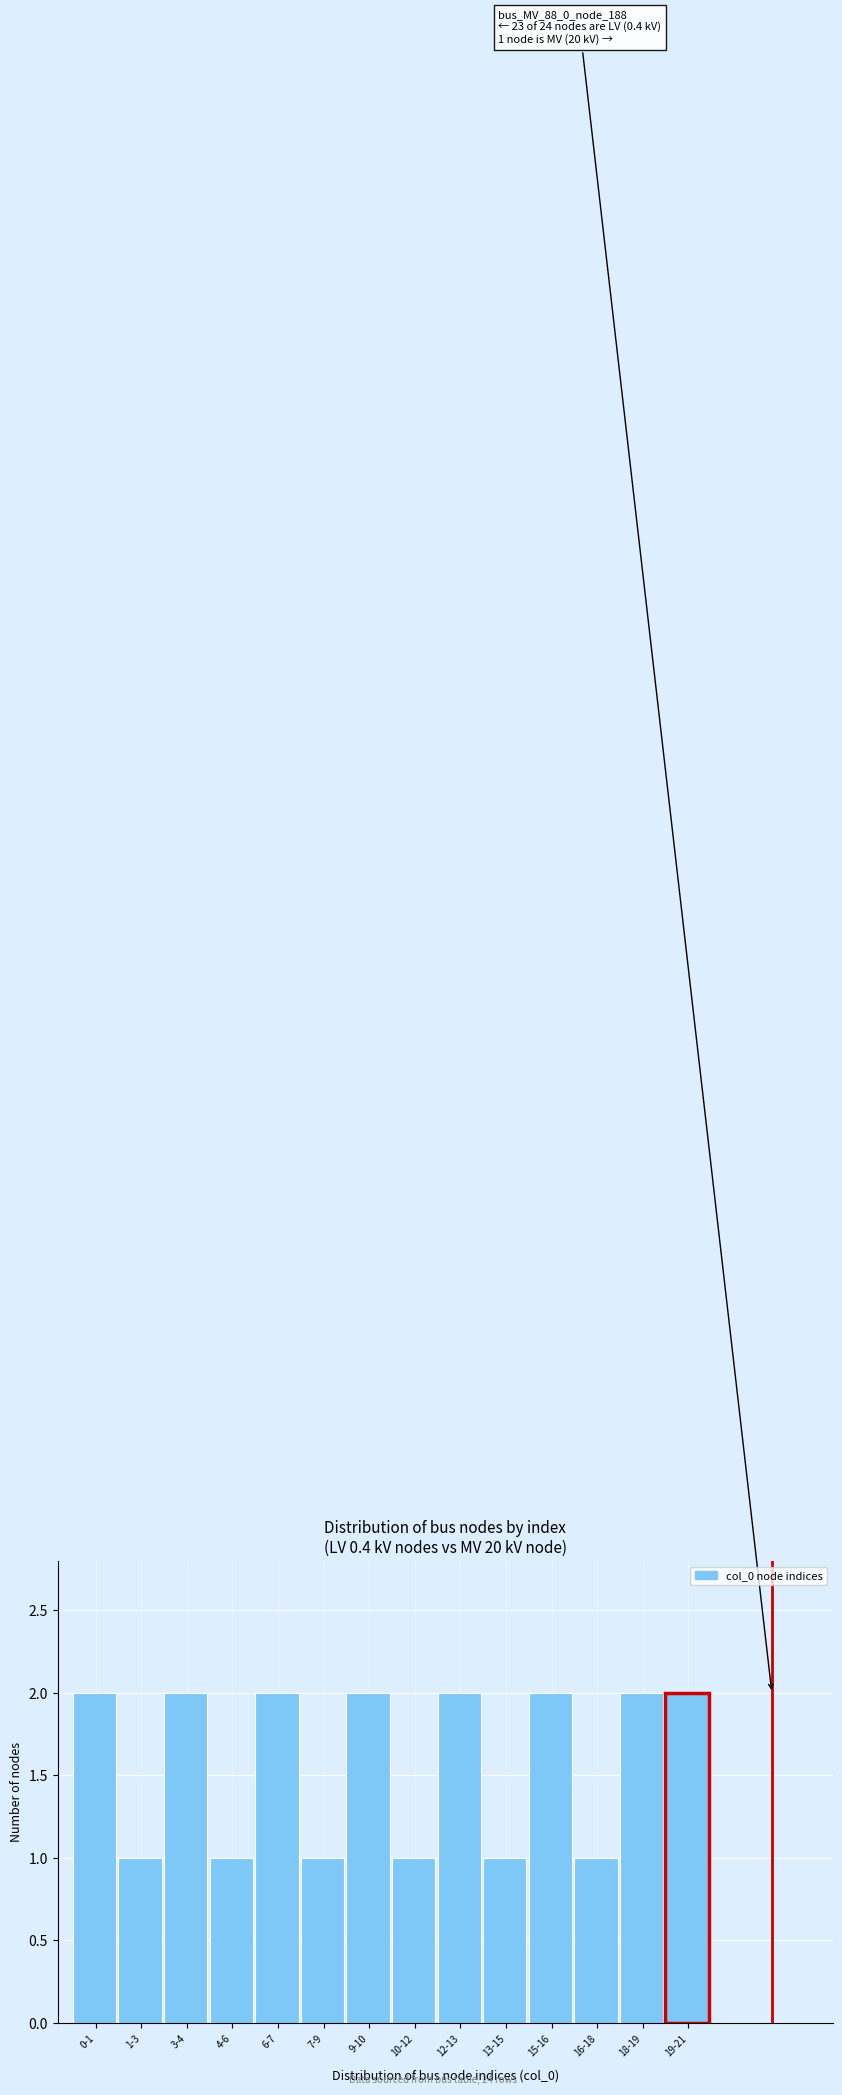

Reading left to right, extract all data points from this chart.

2	1	2	1	2	1	2	1	2	1	2	1	2	2